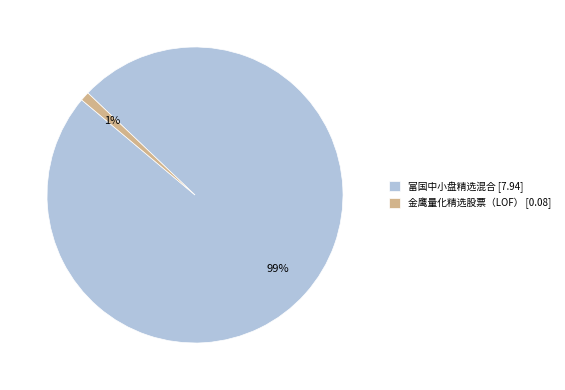

To the nearest percent, what portion does 金鹰量化精选股票（LOF） represent?

1%